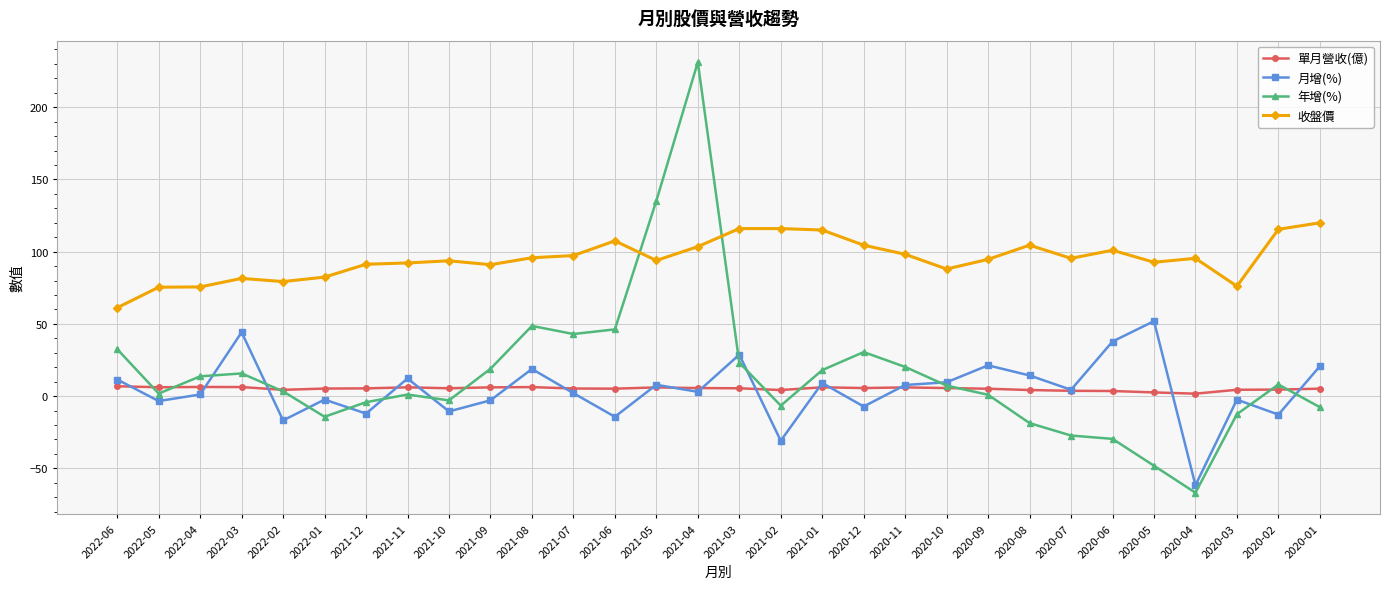

The value of 年增(%) at 2020-06 is -39.6. True or false?

False